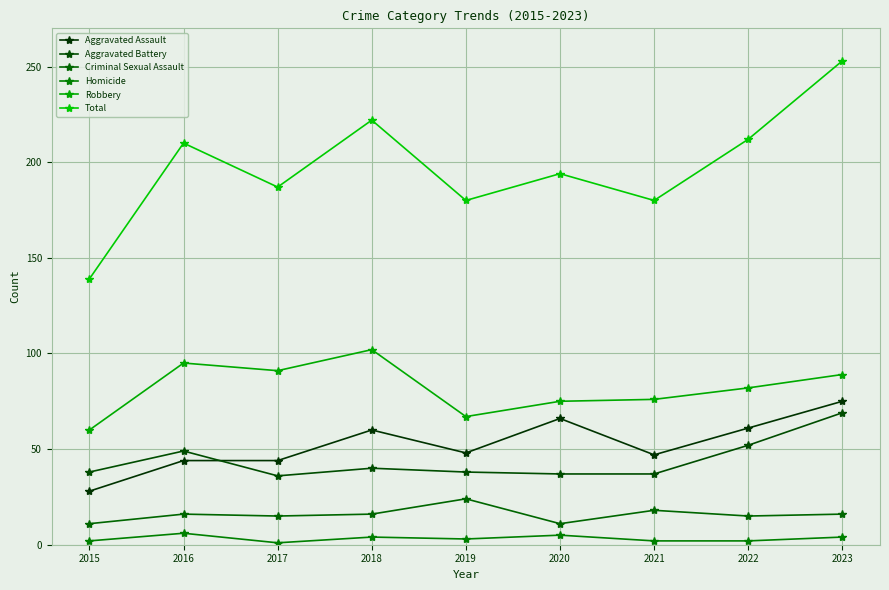

What is the spread (max minus min) of values at 2016?

204